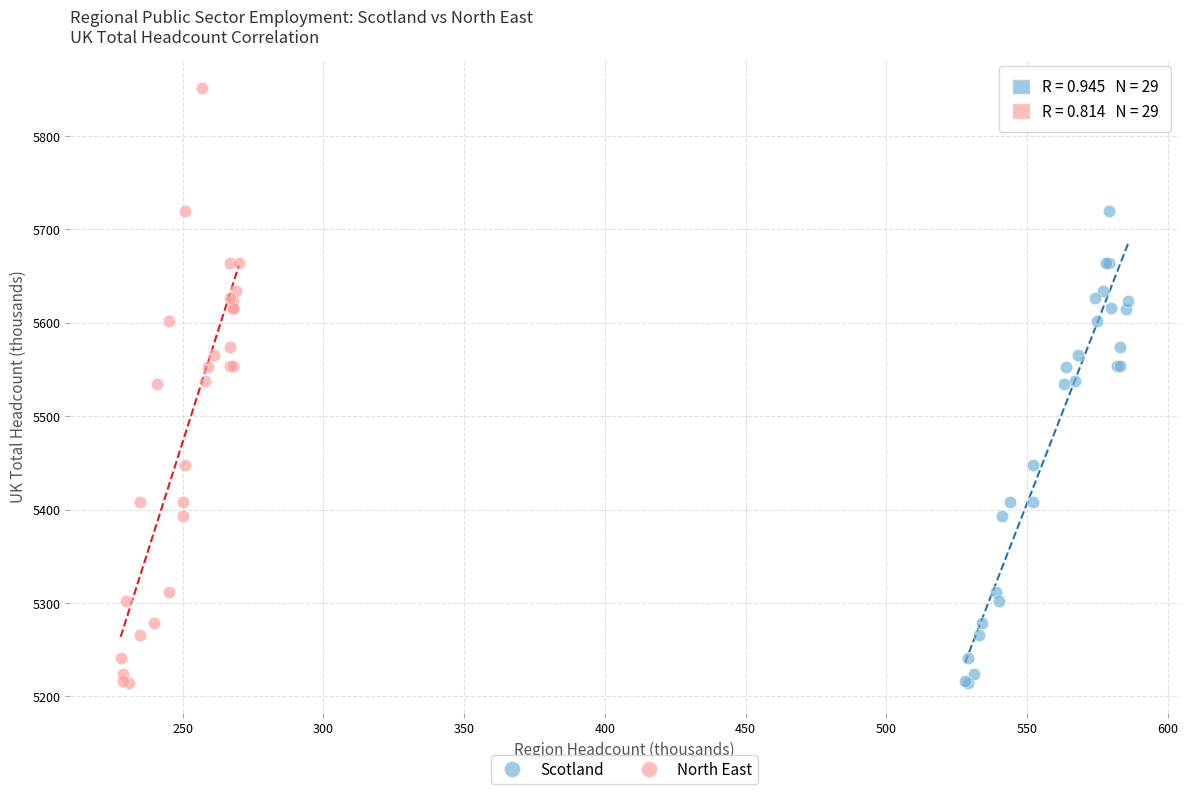

What are all the series names shown in the legend?

Scotland, North East